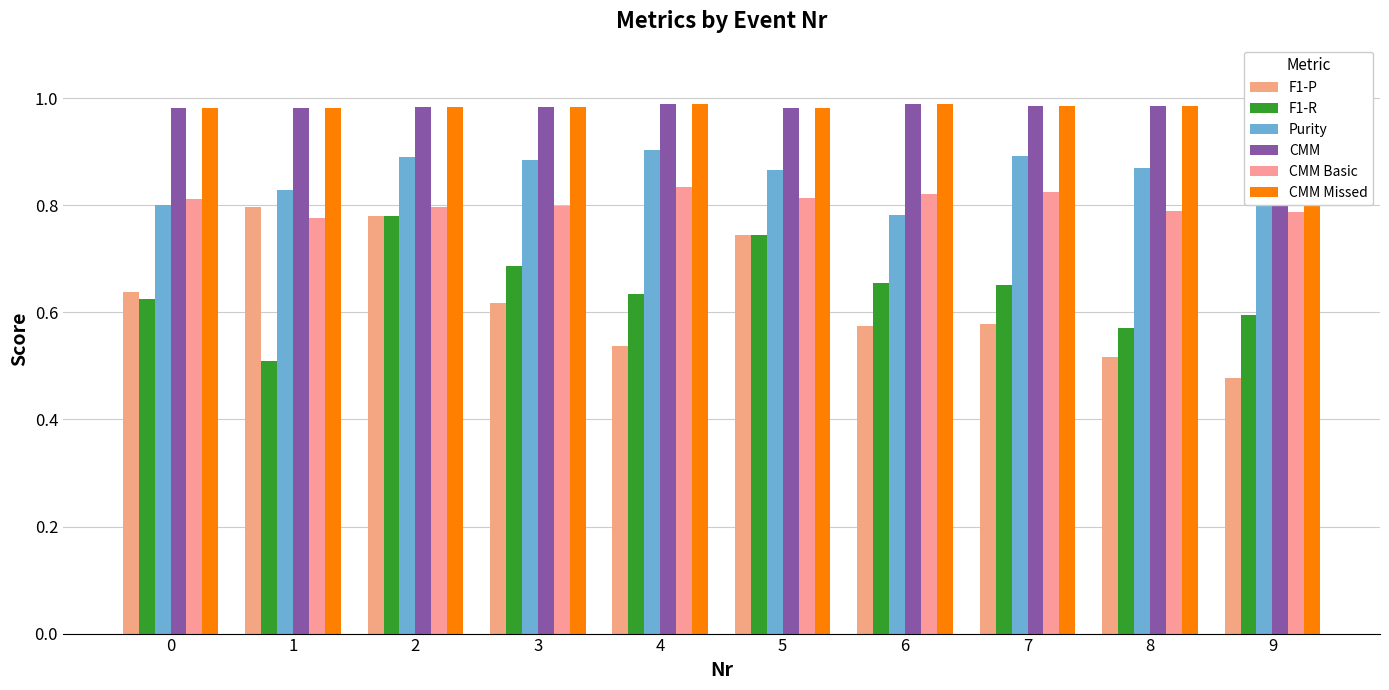

Reading left to right, list all the values displayed in this chart.

F1-P: 0.6	0.8	0.8	0.6	0.5	0.7	0.6	0.6	0.5	0.5
F1-R: 0.6	0.5	0.8	0.7	0.6	0.7	0.7	0.7	0.6	0.6
Purity: 0.8	0.8	0.9	0.9	0.9	0.9	0.8	0.9	0.9	0.9
CMM: 1.0	1.0	1.0	1.0	1.0	1.0	1.0	1.0	1.0	1.0
CMM Basic: 0.8	0.8	0.8	0.8	0.8	0.8	0.8	0.8	0.8	0.8
CMM Missed: 1.0	1.0	1.0	1.0	1.0	1.0	1.0	1.0	1.0	1.0